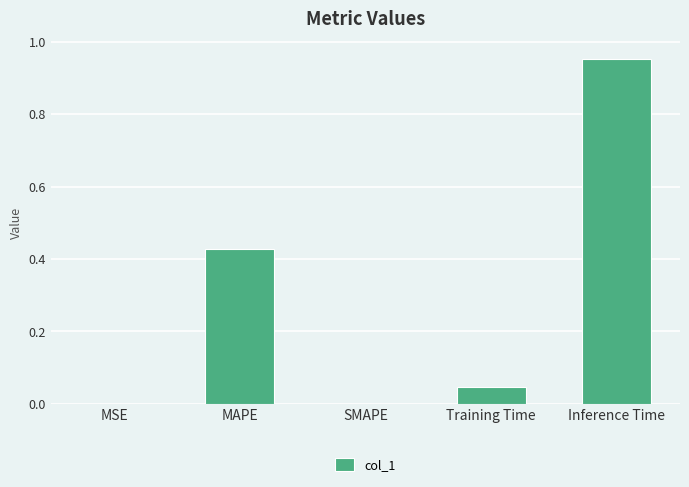

At which category does the chart reach its peak across all series?

Inference Time